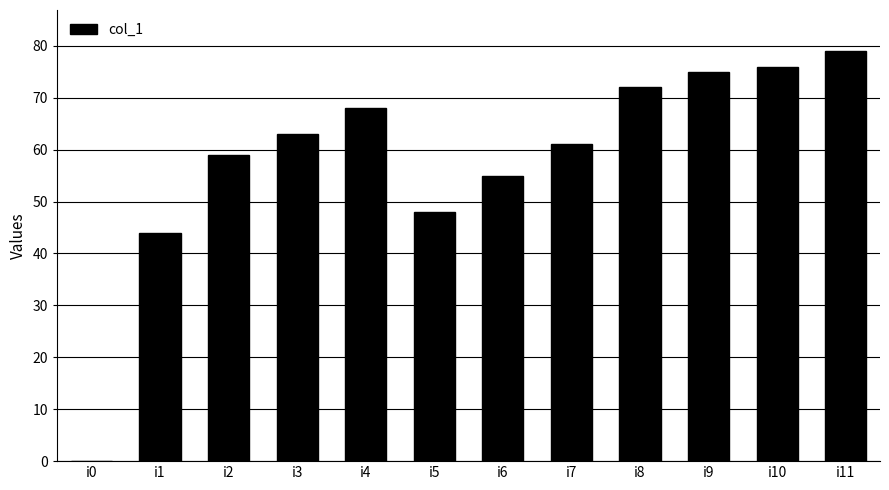

Which category has the highest value across all series?

i11